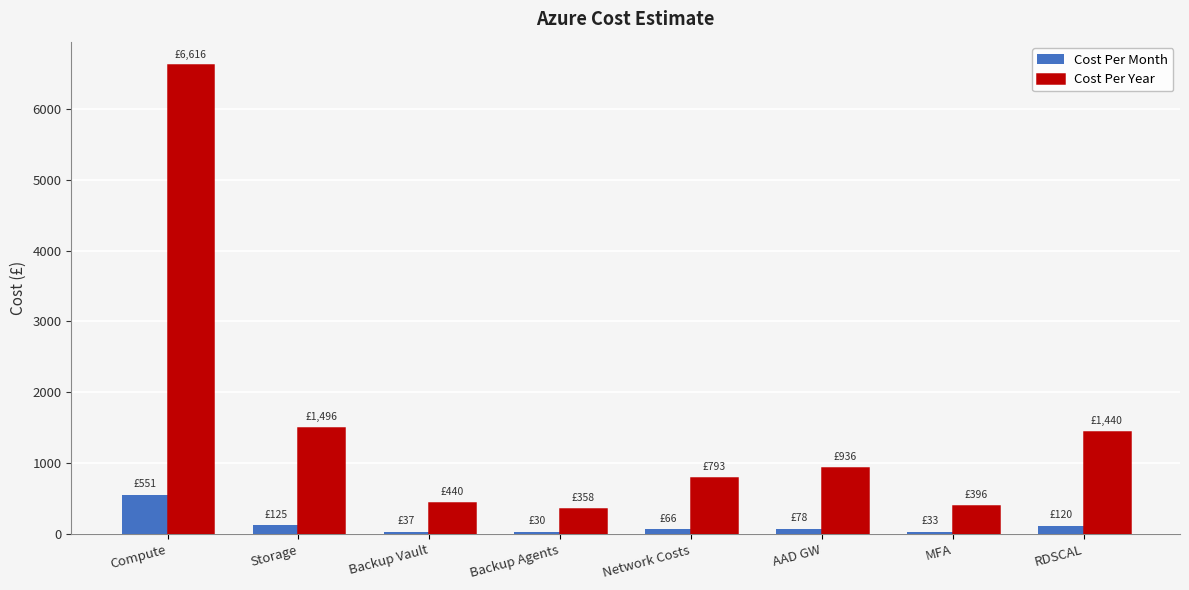

List the series in order of their overall mean, highest first.

Cost Per Year, Cost Per Month